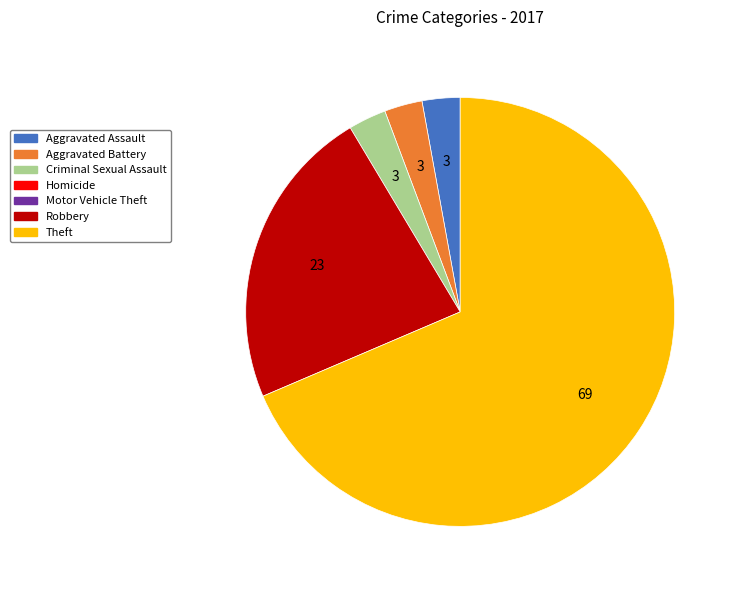

Does any single category account for the majority?

Yes